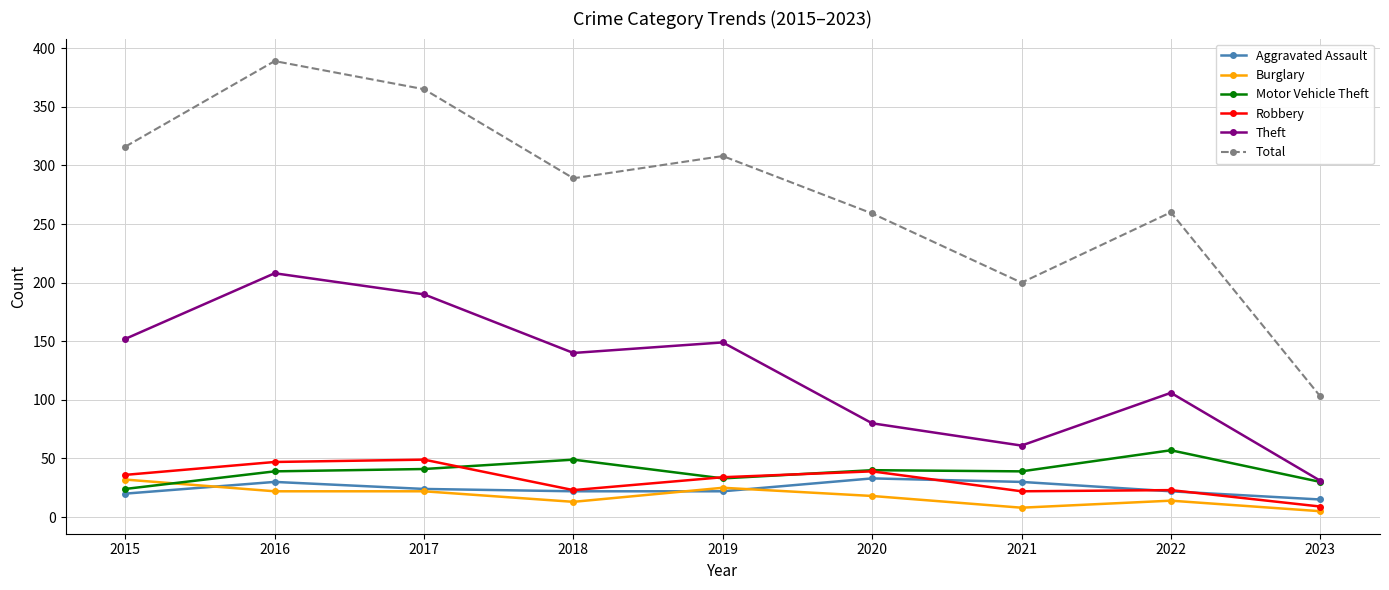

Count the number of data series in this chart.

6